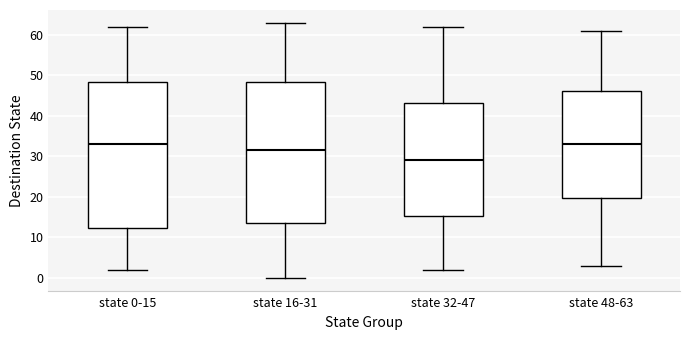

Reading left to right, read every box against the y-axis: the position of its median line, the range the box covers, and the ends of its whiskers. The values are not printed on the chart, so give them approximately, as read against the axis.

state 0-15: median 33, box 12 to 48, whiskers 2 to 62
state 16-31: median 32, box 14 to 48, whiskers 0 to 63
state 32-47: median 29, box 15 to 43, whiskers 2 to 62
state 48-63: median 33, box 20 to 46, whiskers 3 to 61